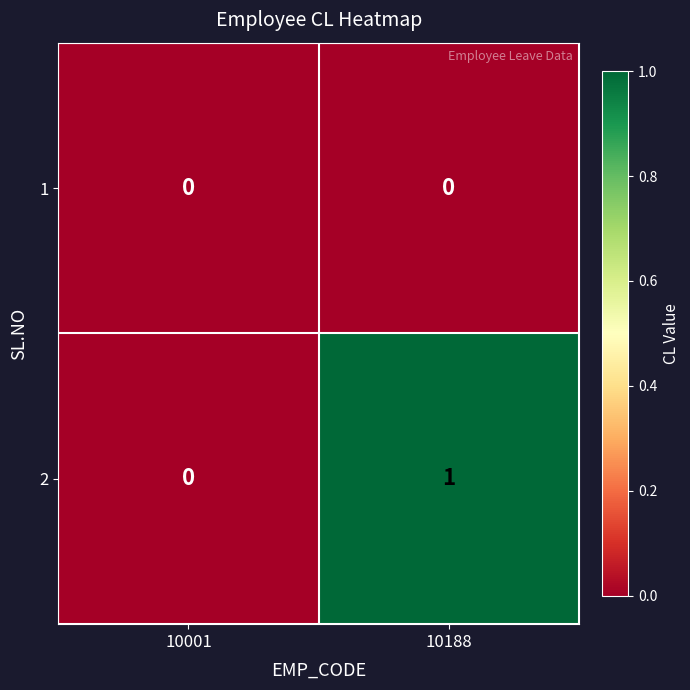

Reading right to left, extract all data points from this chart.

1: 0	0
2: 1	0